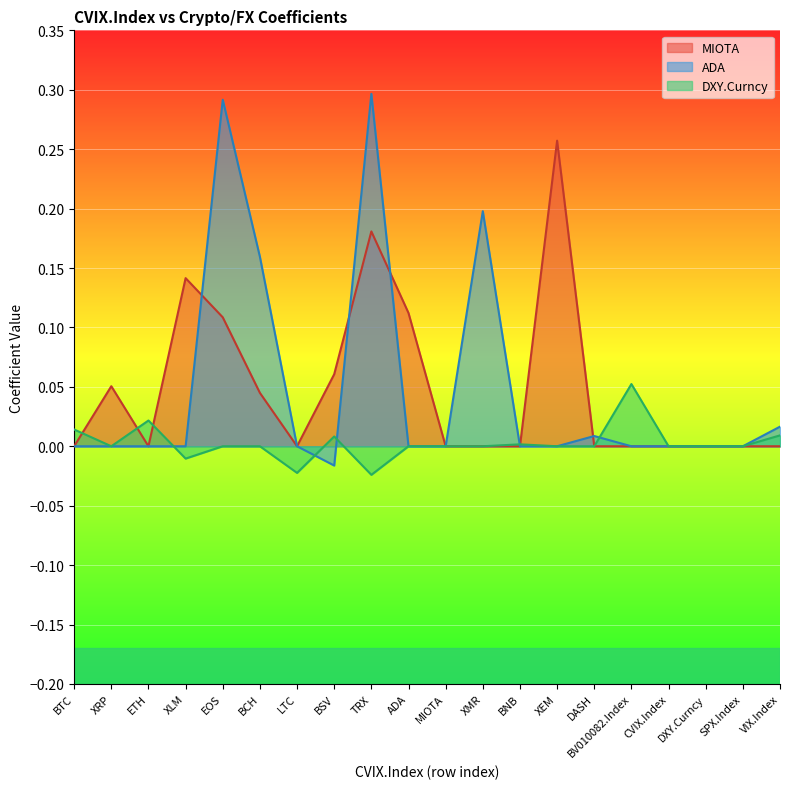

At which category is the sum across all series the highest?

TRX